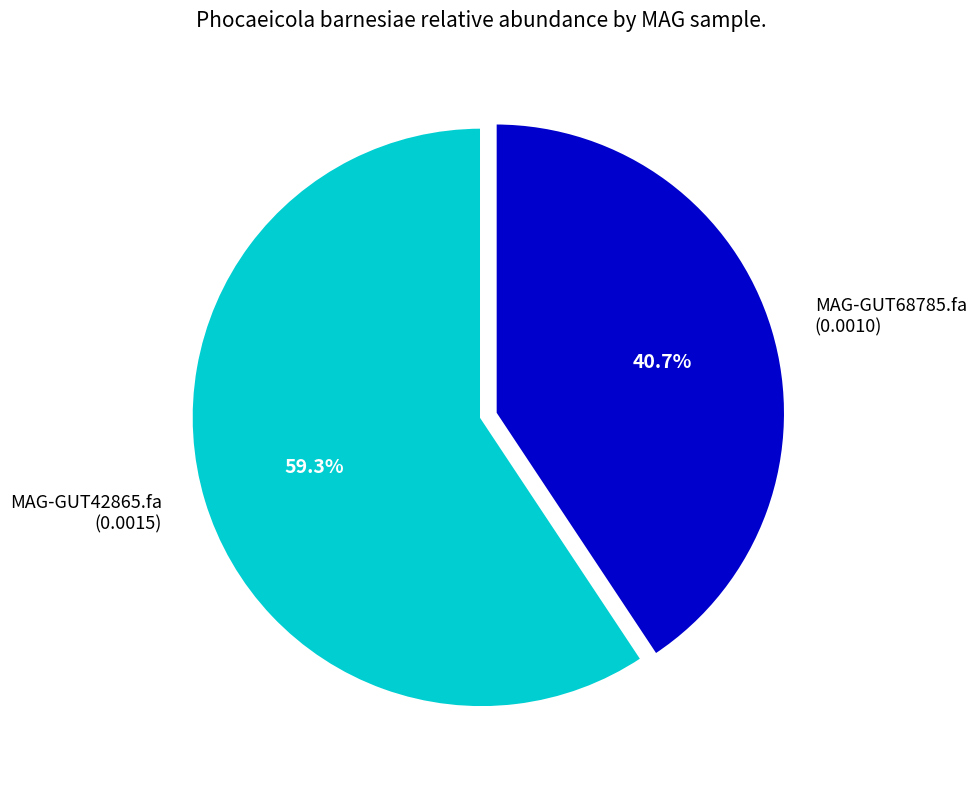

Count the number of slices in the pie.

2